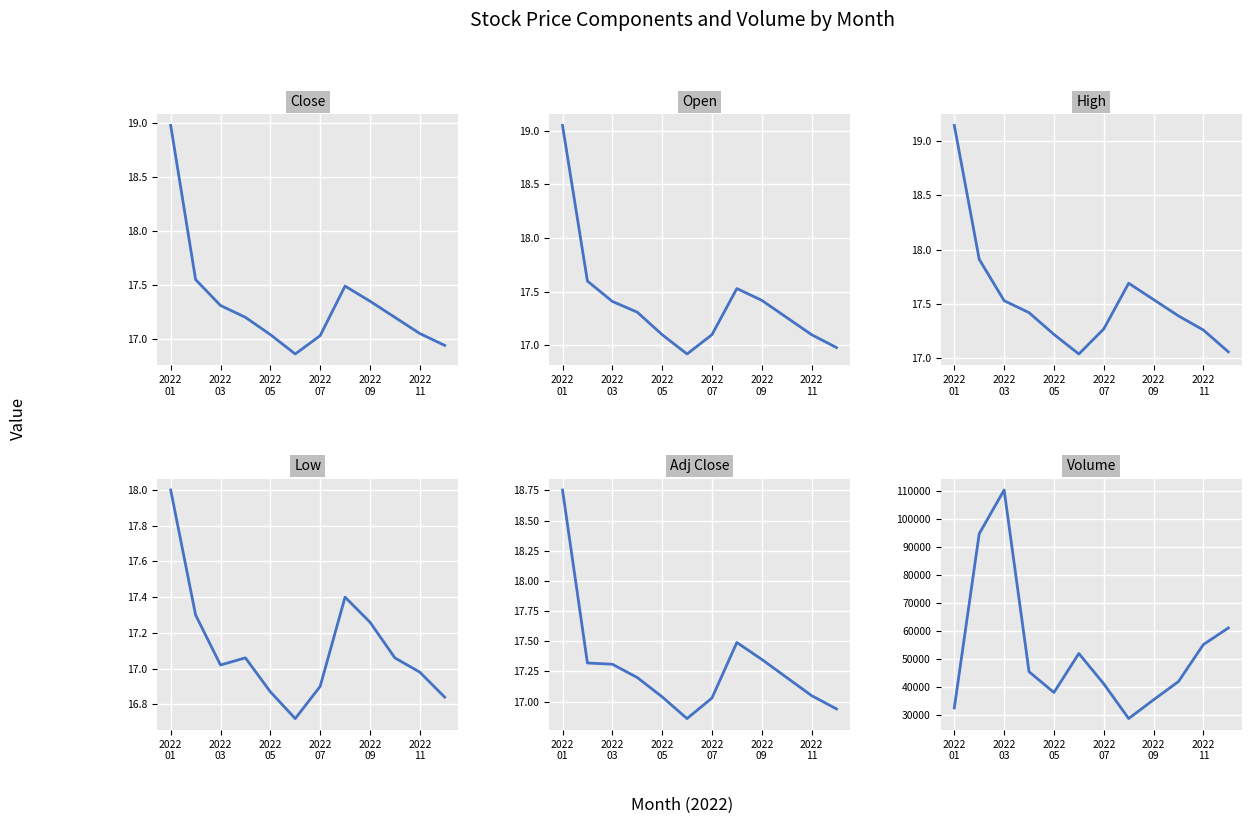

What is the lowest value of the Adj Close series?

16.9